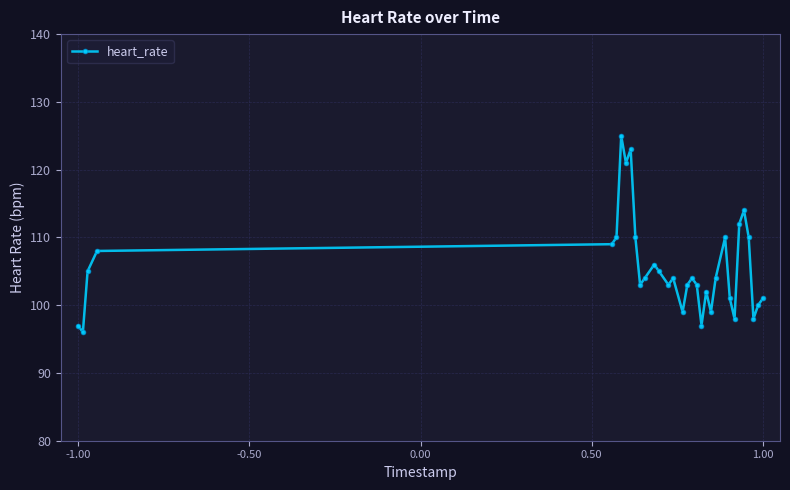

What is the value of the 3rd point from the left?

105